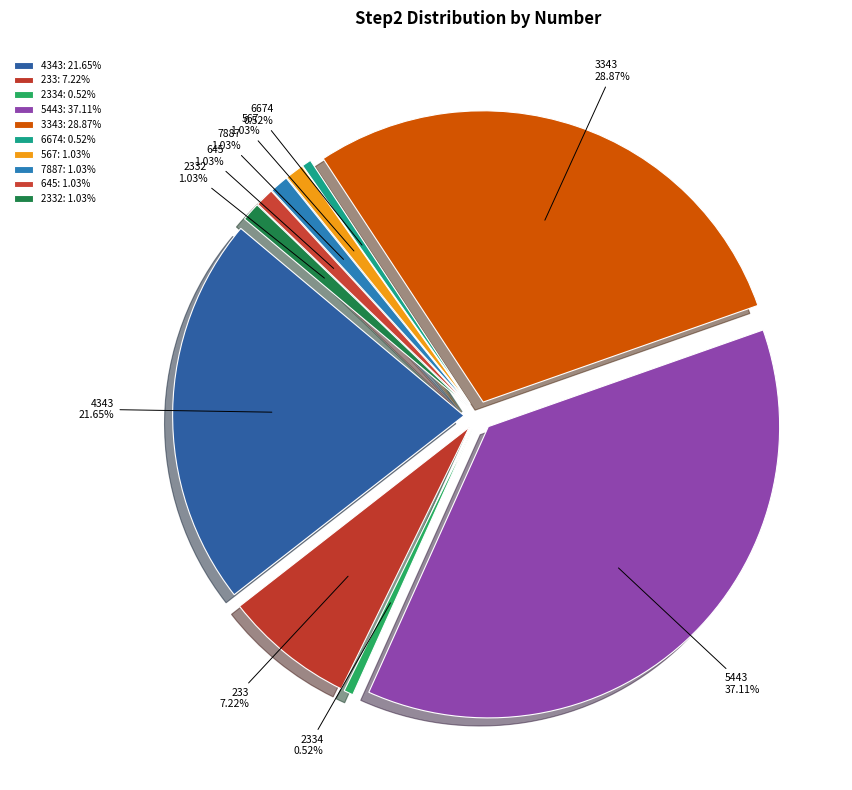

True or false: 3343 accounts for 39% of the total.

False